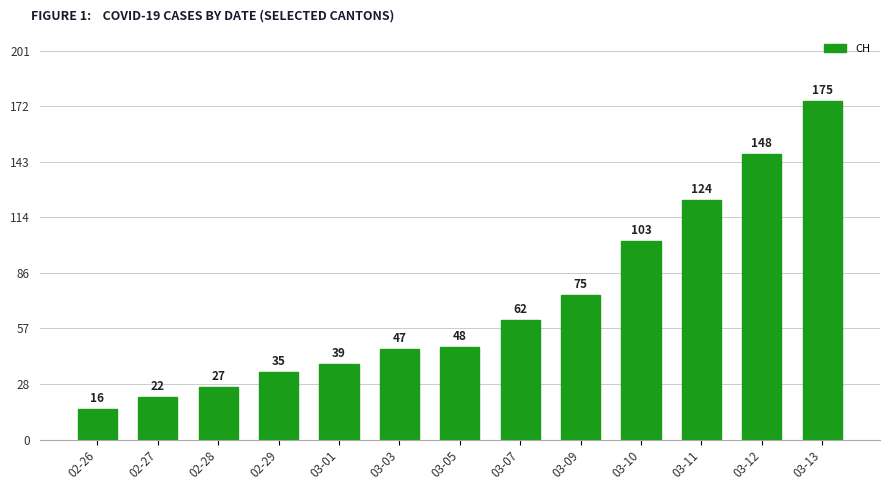

What is the change in value from 02-29 to 03-01?

+4